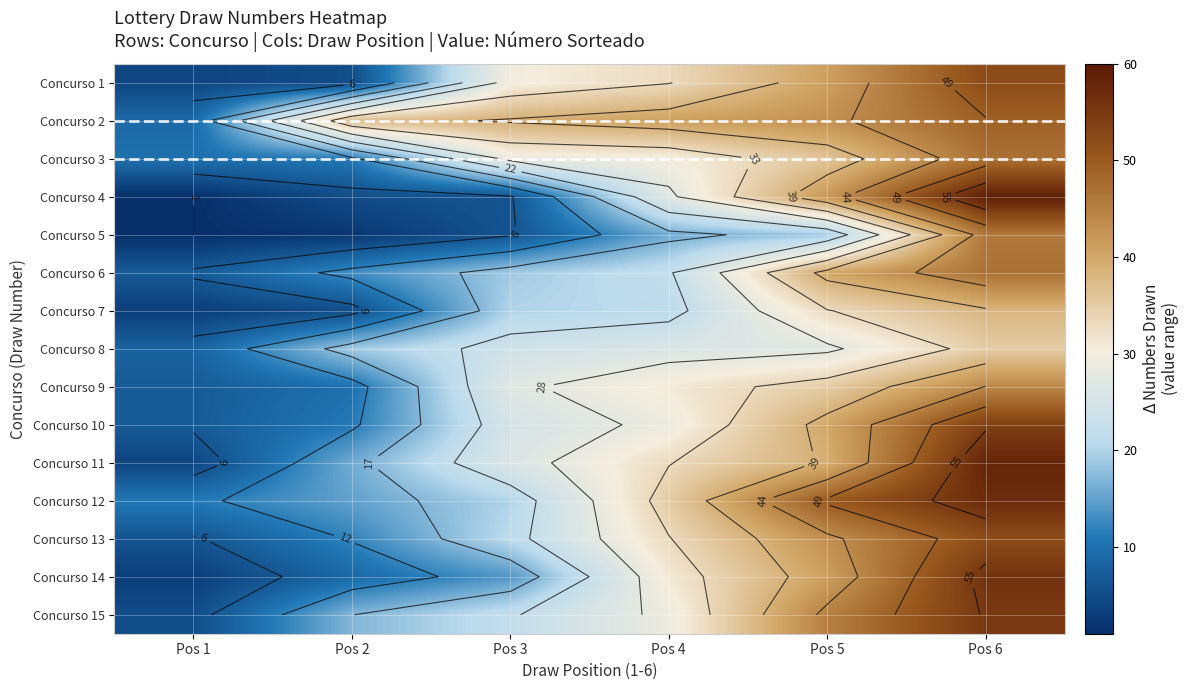

What is the spread (max minus min) of values at Pos 5?

31